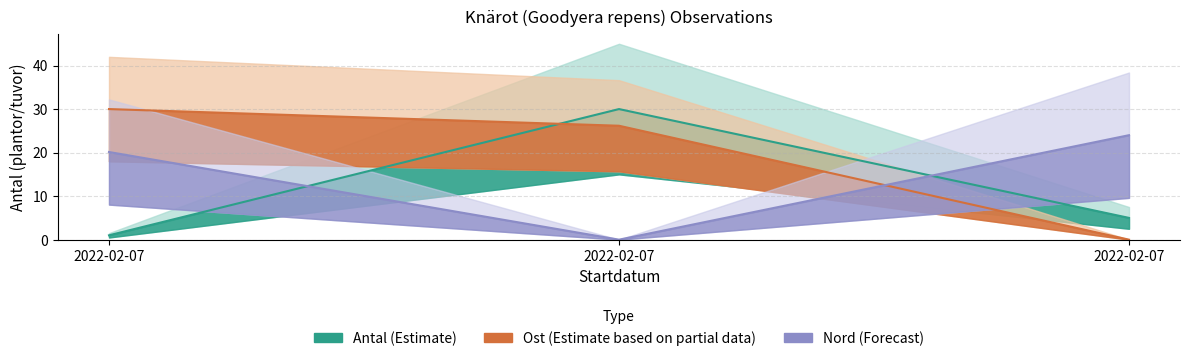

Which label corresponds to the largest value in the chart?

2022-02-07